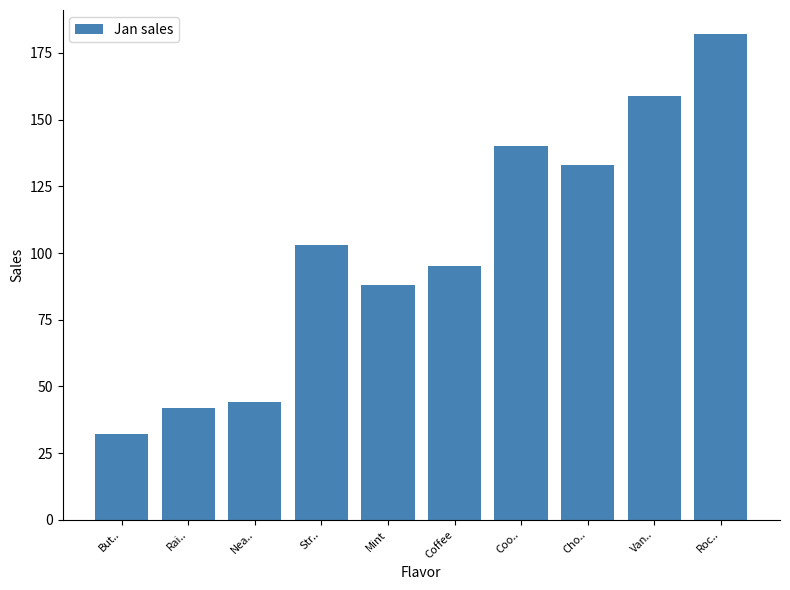

Which has a higher value, Van.. or Coffee?

Van..